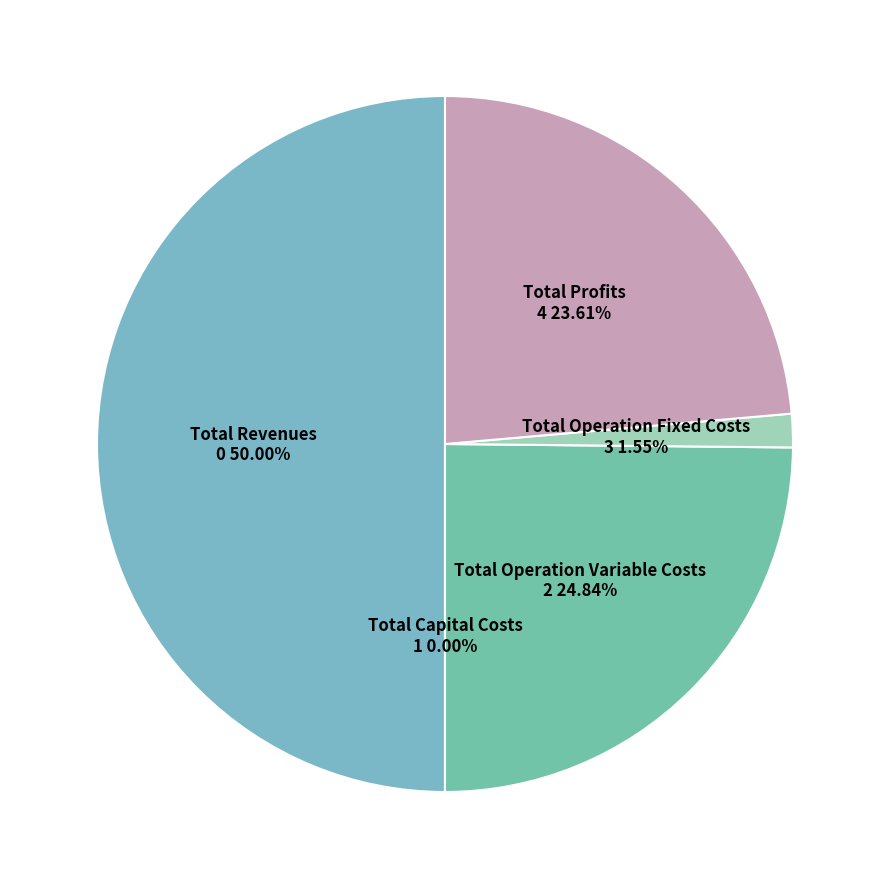

To the nearest percent, what is the combined percentage of Total Operation Variable Costs and Total Profits?

48%